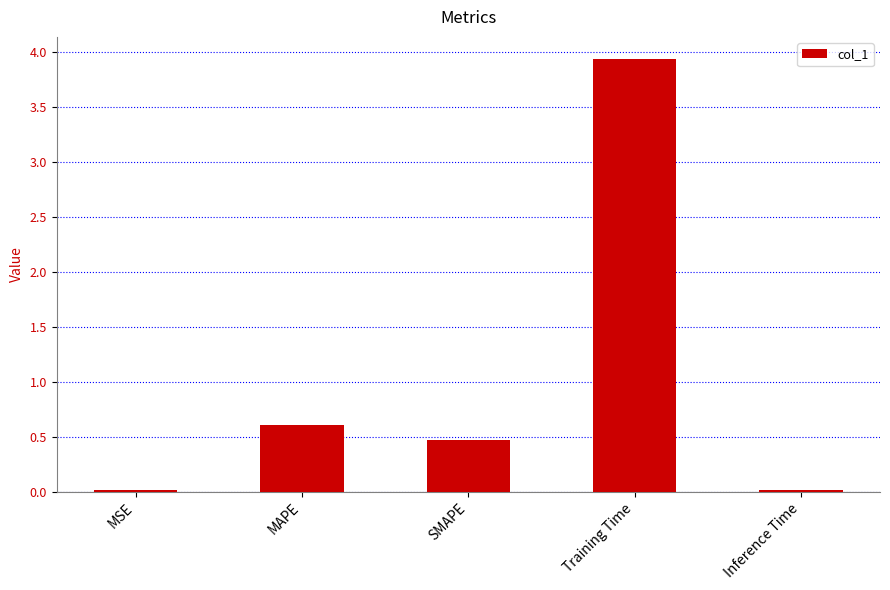

Read the value at SMAPE.

0.5